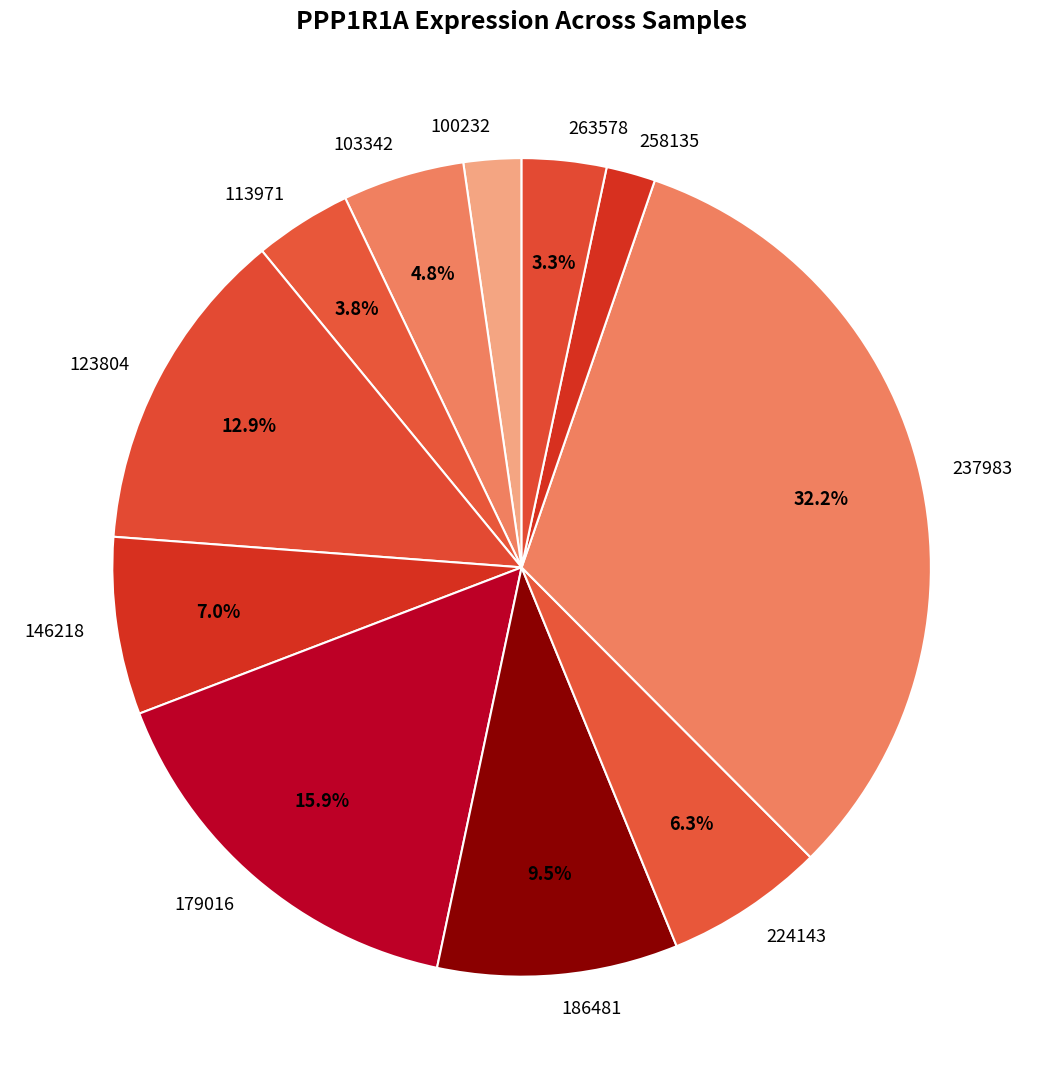

To the nearest percent, what portion does 237983 represent?

32%